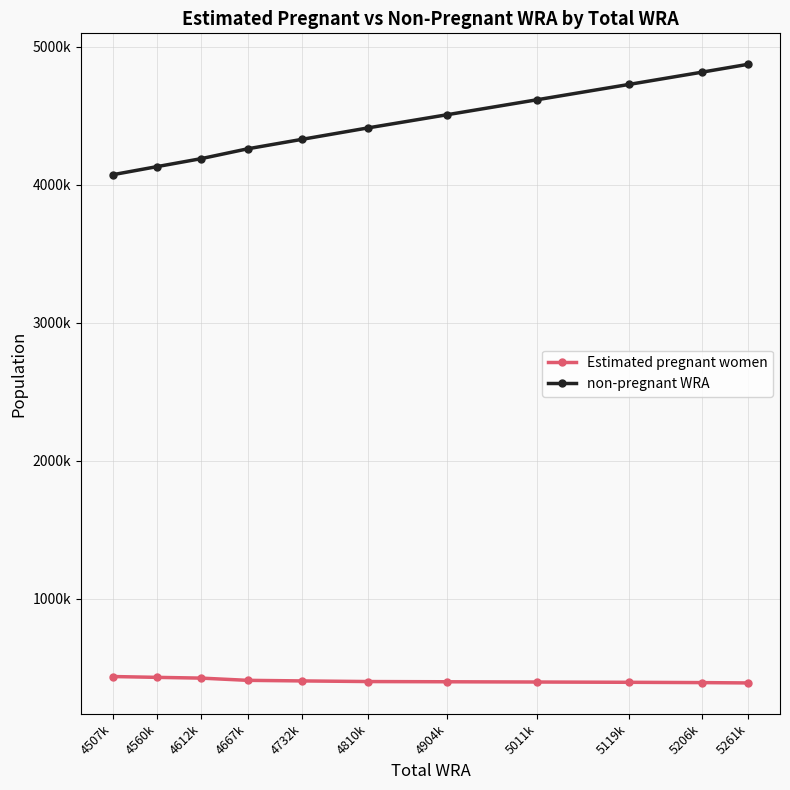

What are all the series names shown in the legend?

Estimated pregnant women, non-pregnant WRA